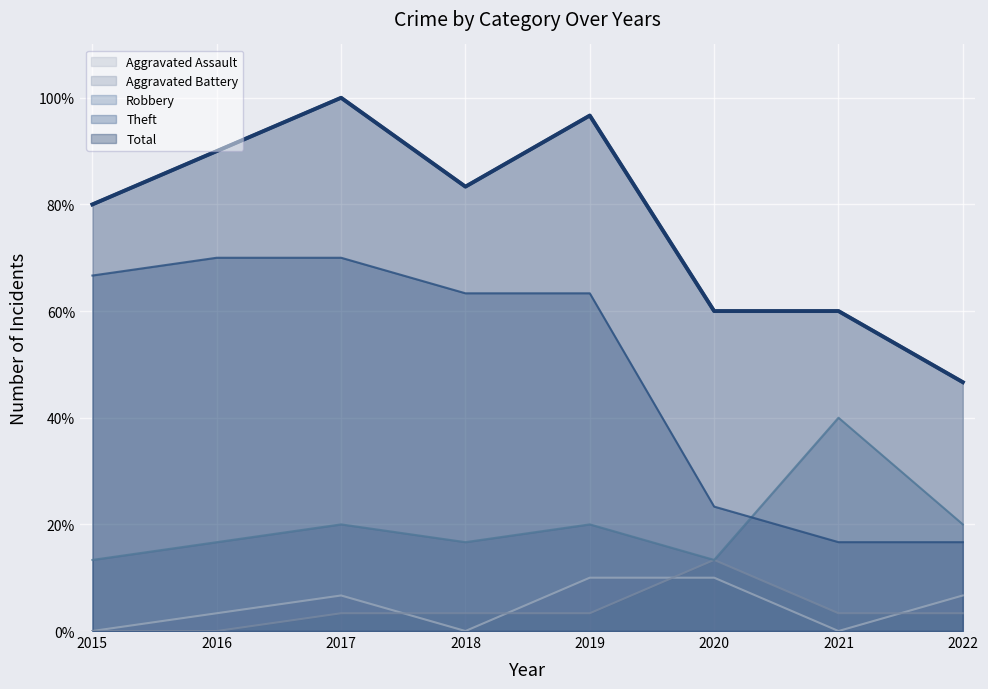

What is the sum of the Aggravated Assault values at 2022 and 2015?

6.7